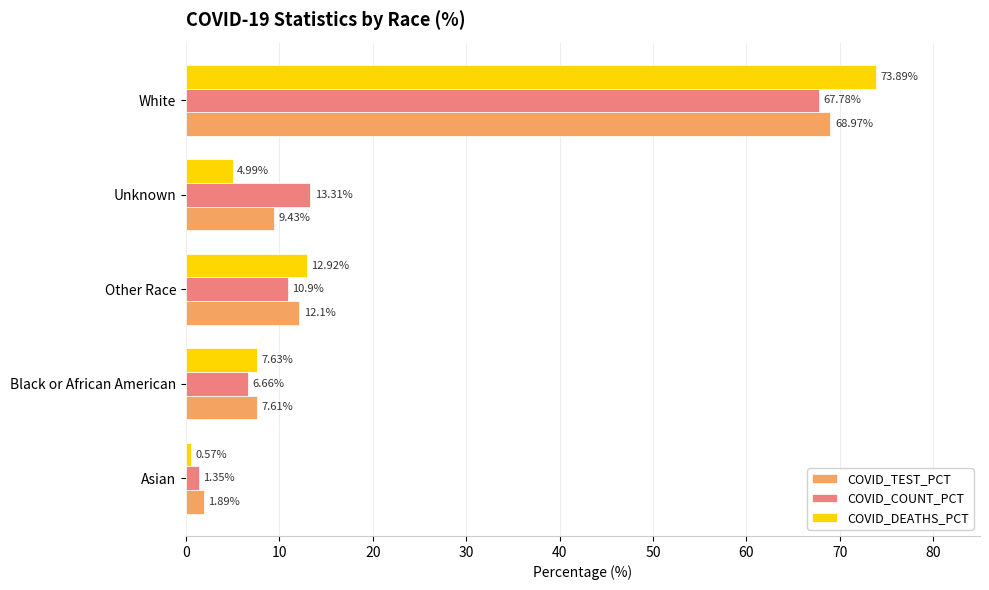

What is the total value across all series at Other Race?

35.9